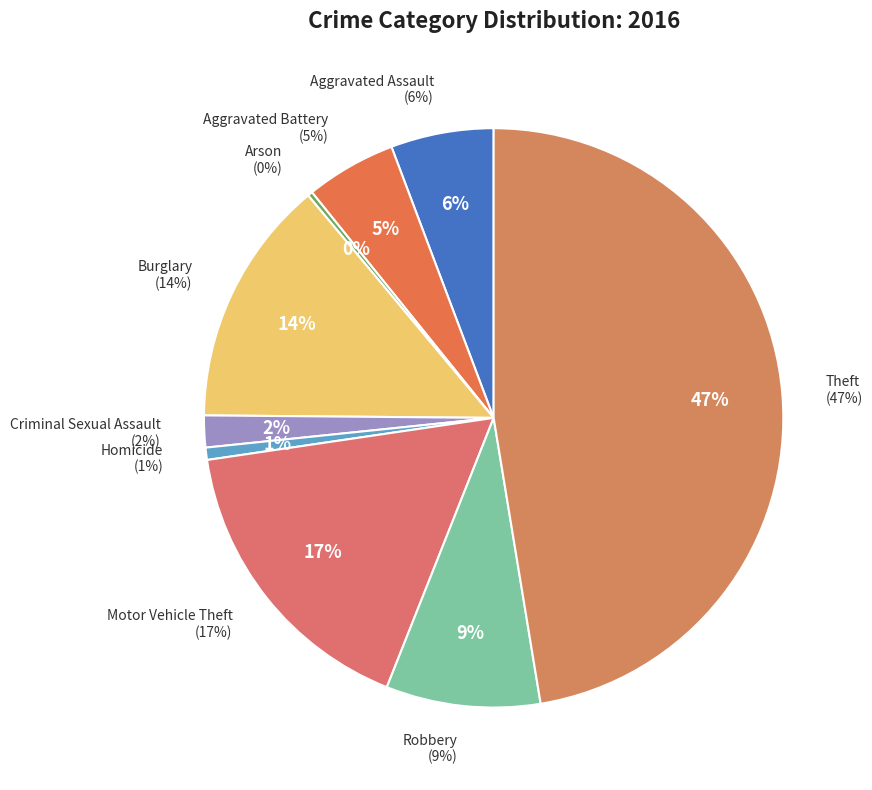

How many segments does this pie chart have?

9